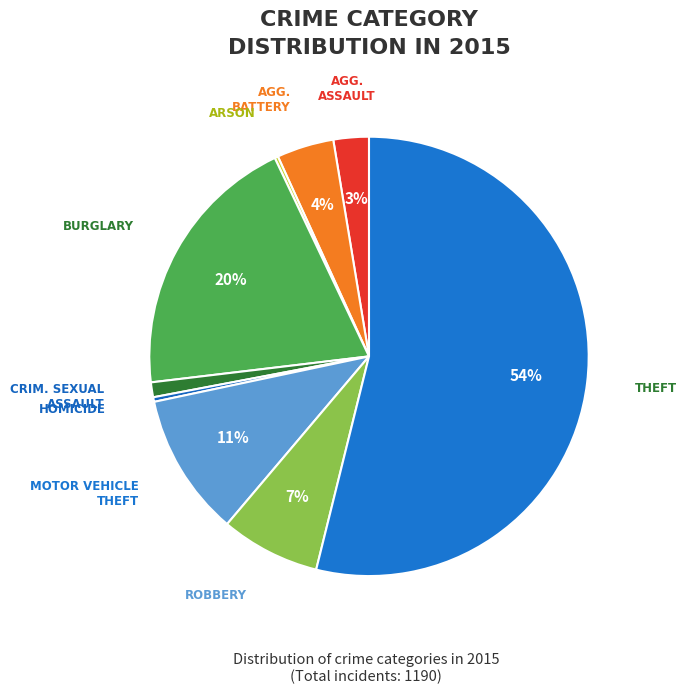

How many slices are in this pie chart?

9